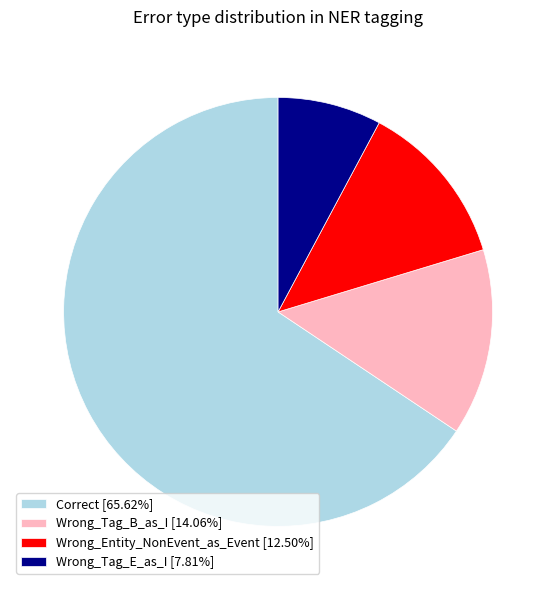

How many segments does this pie chart have?

4